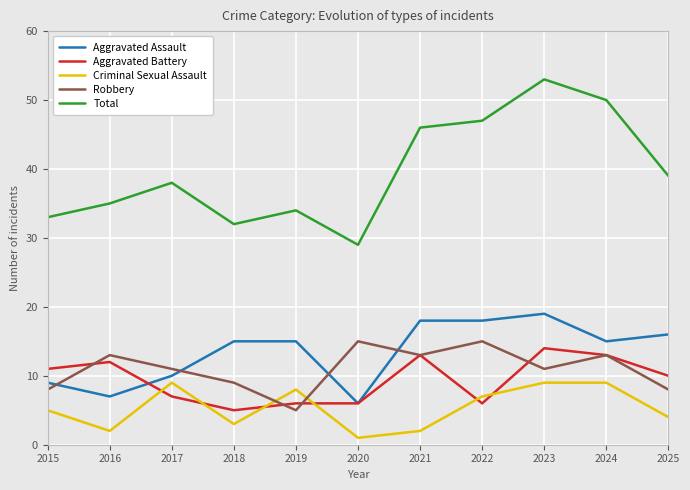

True or false: Total and Aggravated Assault intersect in this chart.

False